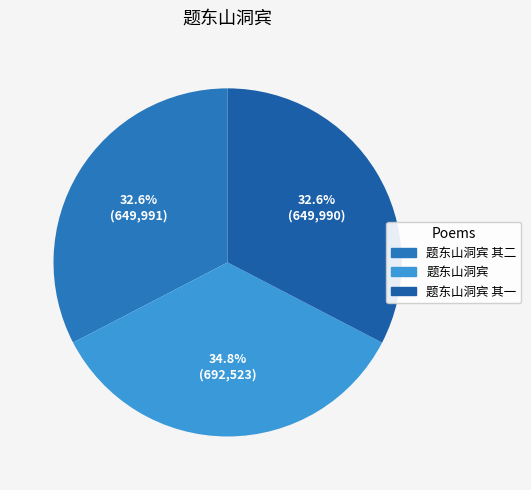

Is there a majority slice in this chart?

No